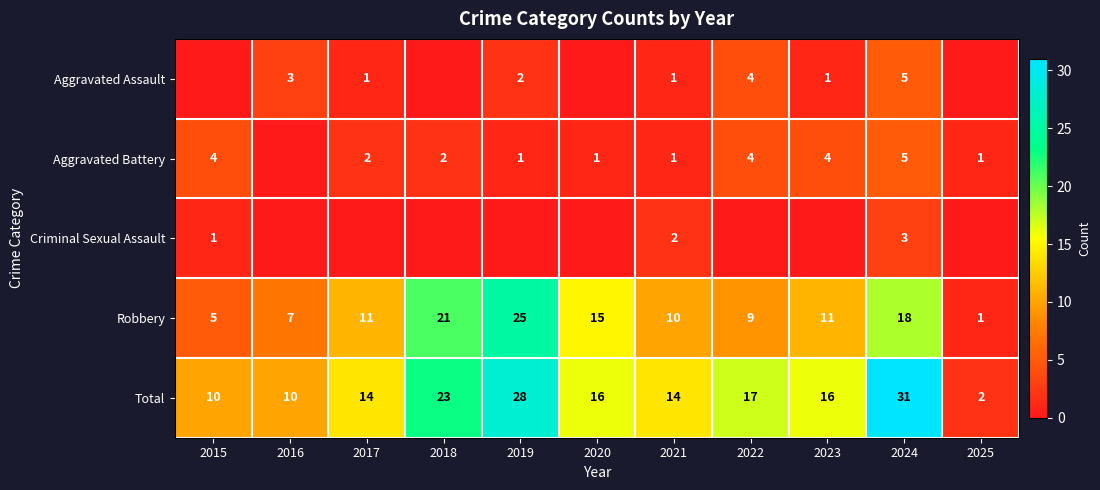

What is the difference between the maximum and second lowest values in the Robbery series?

20